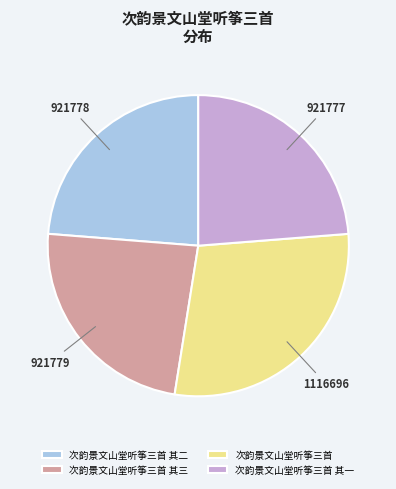

Which category has the biggest portion of the pie?

次韵景文山堂听筝三首